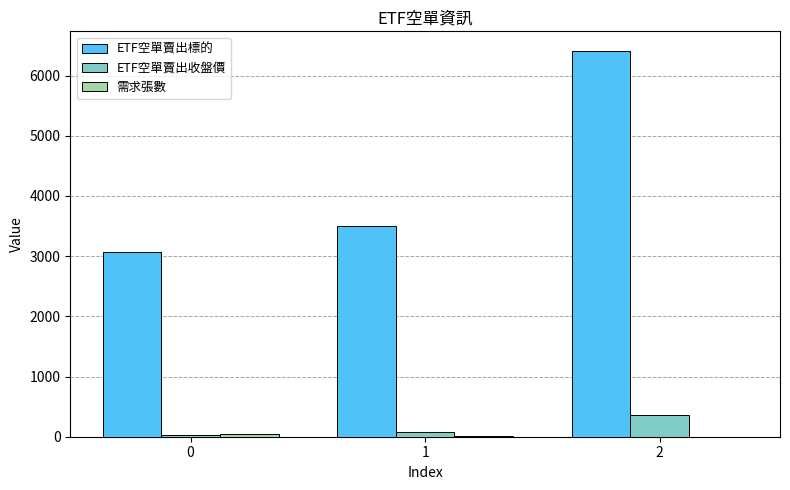

What is the highest value of the ETF空單賣出收盤價 series?

354.5